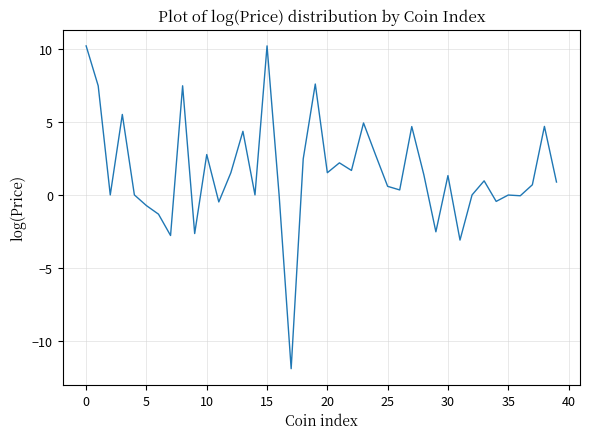

What is the minimum value shown in the chart?

-11.9